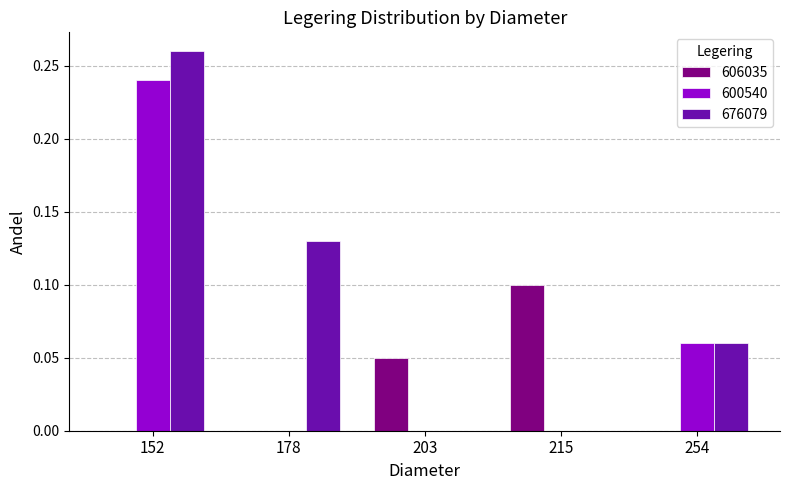

Which series has the largest total across all categories?

676079